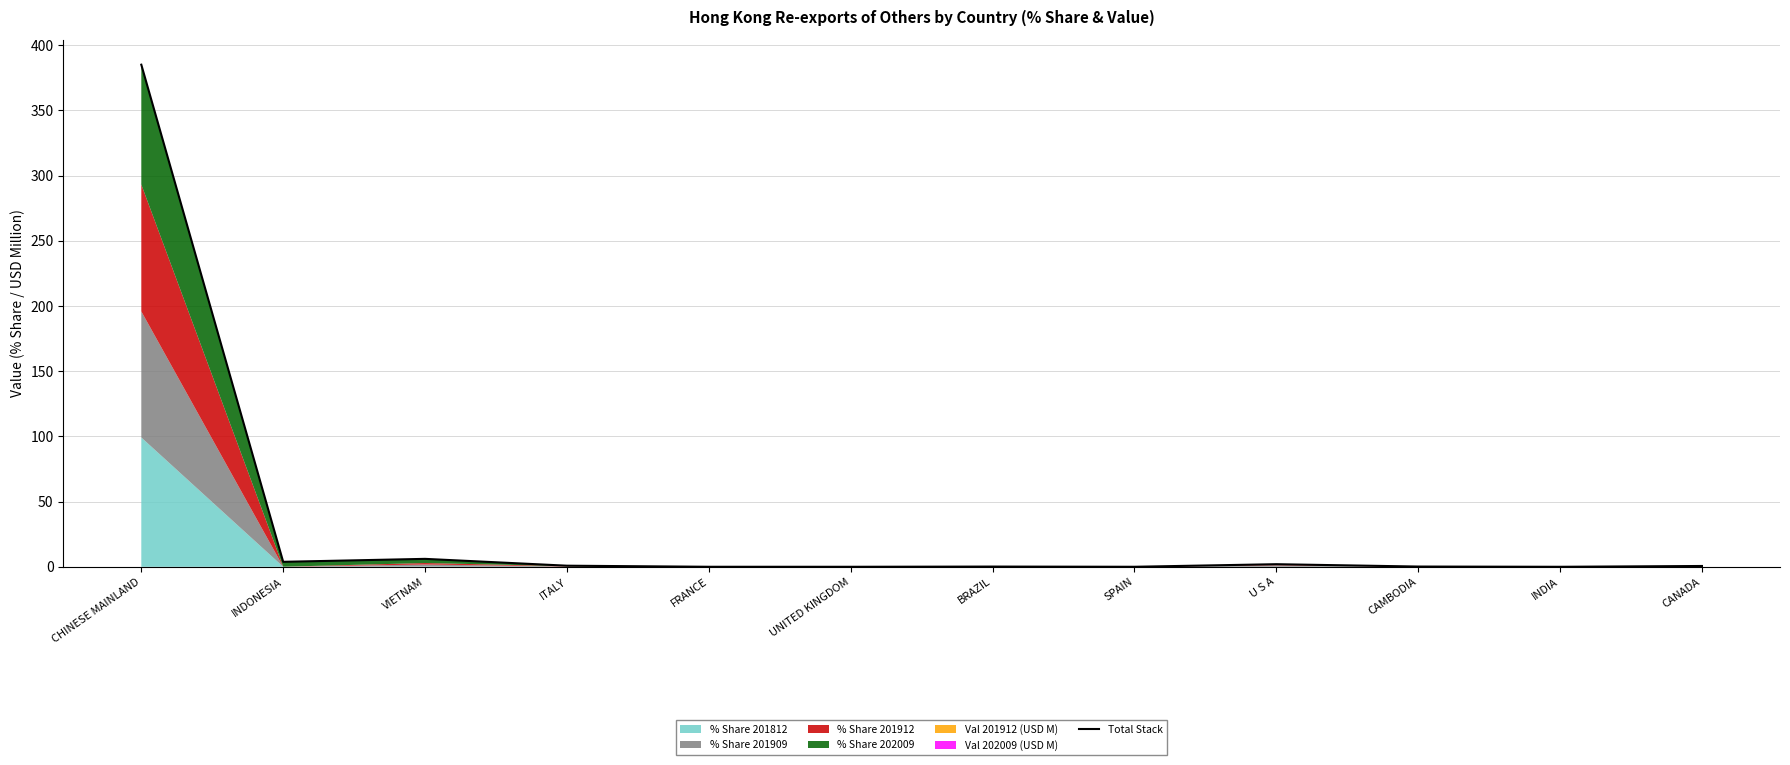

The value at CAMBODIA is 0.1. True or false?

False